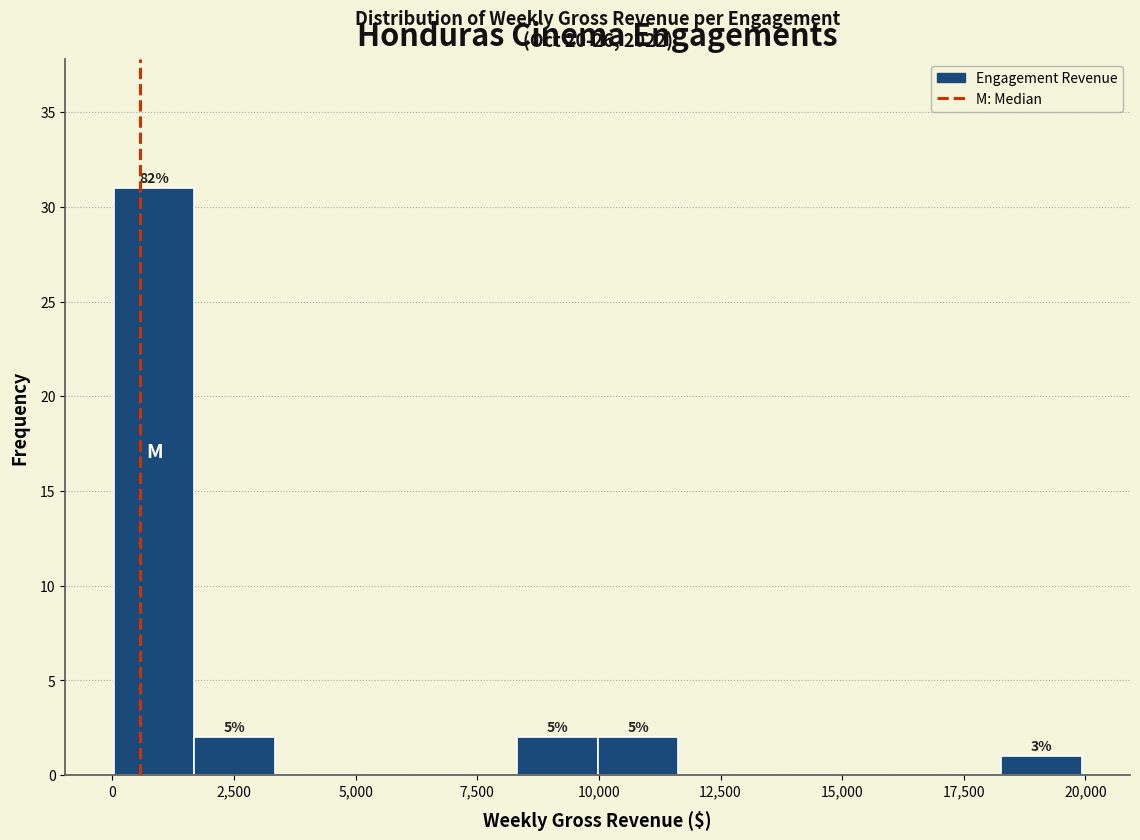

Read against the x-axis, roughly where is the centre of the tallest bar?

1000